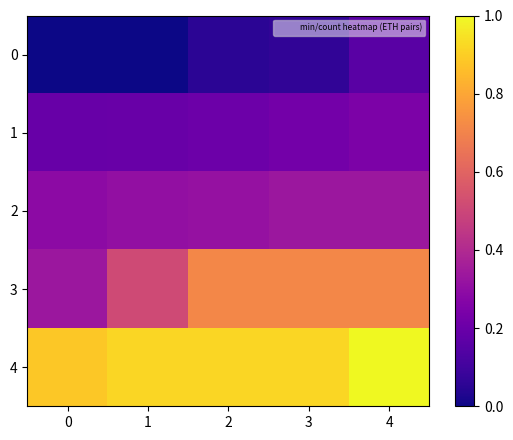

Rank the series by their maximum value, from lowest to highest.

0, 1, 2, 3, 4